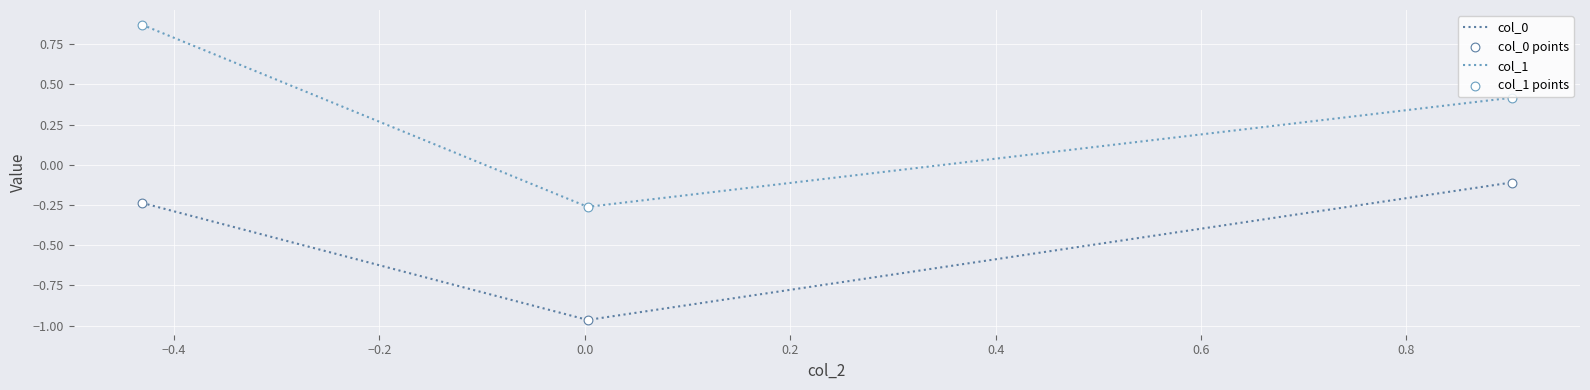

Which series has the largest range (max minus min)?

col_1